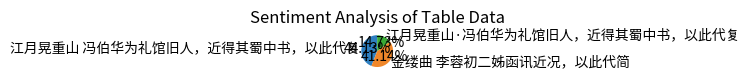

Which has a higher value, 江月晃重山 冯伯华为礼馆旧人，近得其蜀中书，以此代复 or 金缕曲 李蓉初二姊函讯近况，以此代简?

江月晃重山 冯伯华为礼馆旧人，近得其蜀中书，以此代复